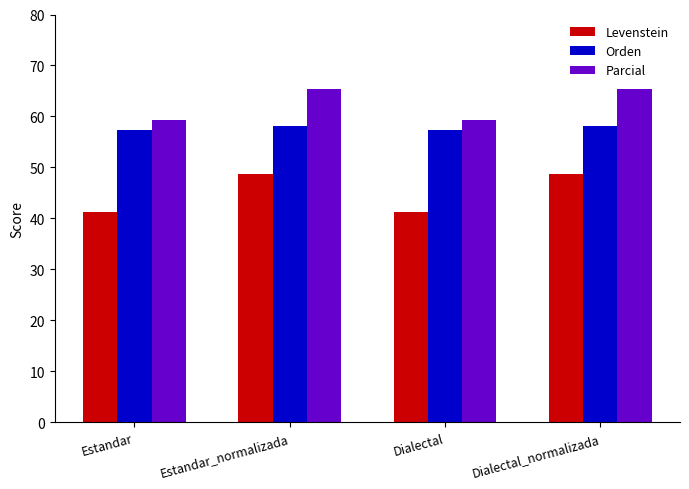

Reading left to right, list all the values displayed in this chart.

Levenstein: 41.2	48.7	41.2	48.7
Orden: 57.3	58.2	57.3	58.2
Parcial: 59.3	65.4	59.3	65.4